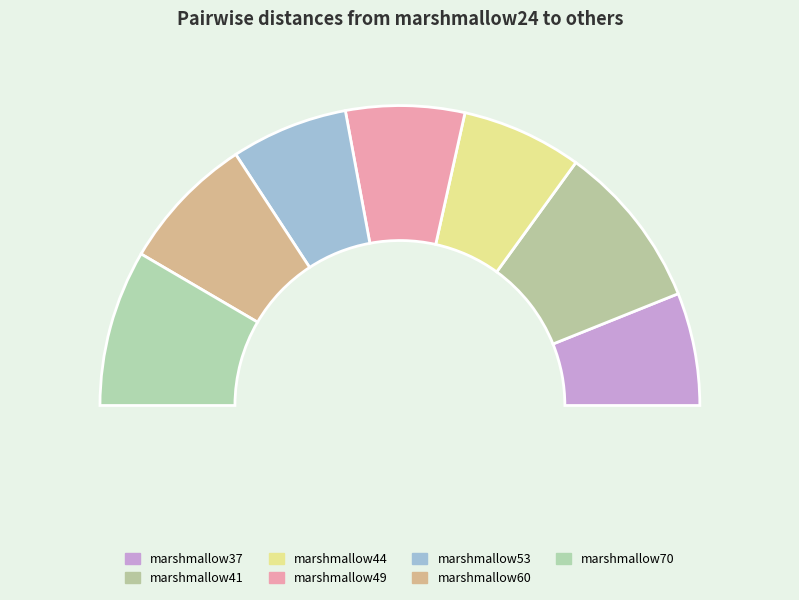

To the nearest percent, what is the combined percentage of marshmallow44 and marshmallow53?

26%